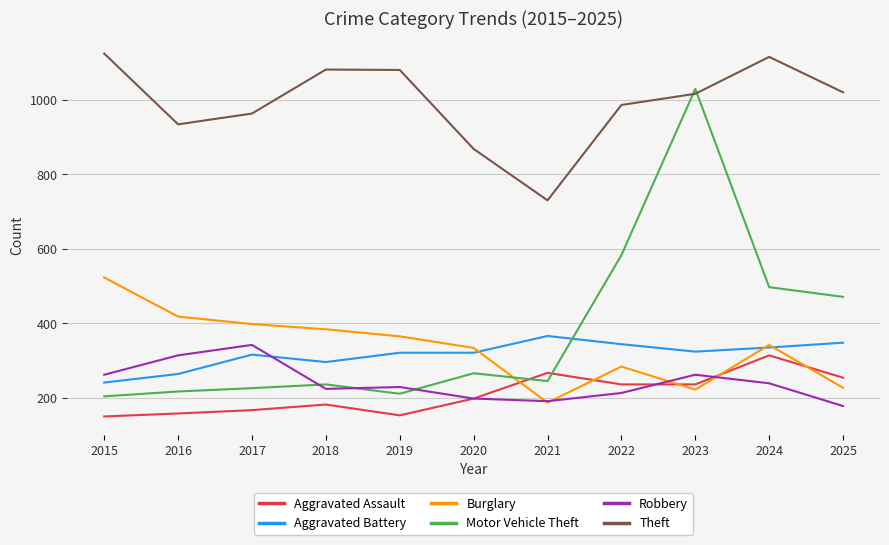

True or false: Robbery and Theft intersect in this chart.

False